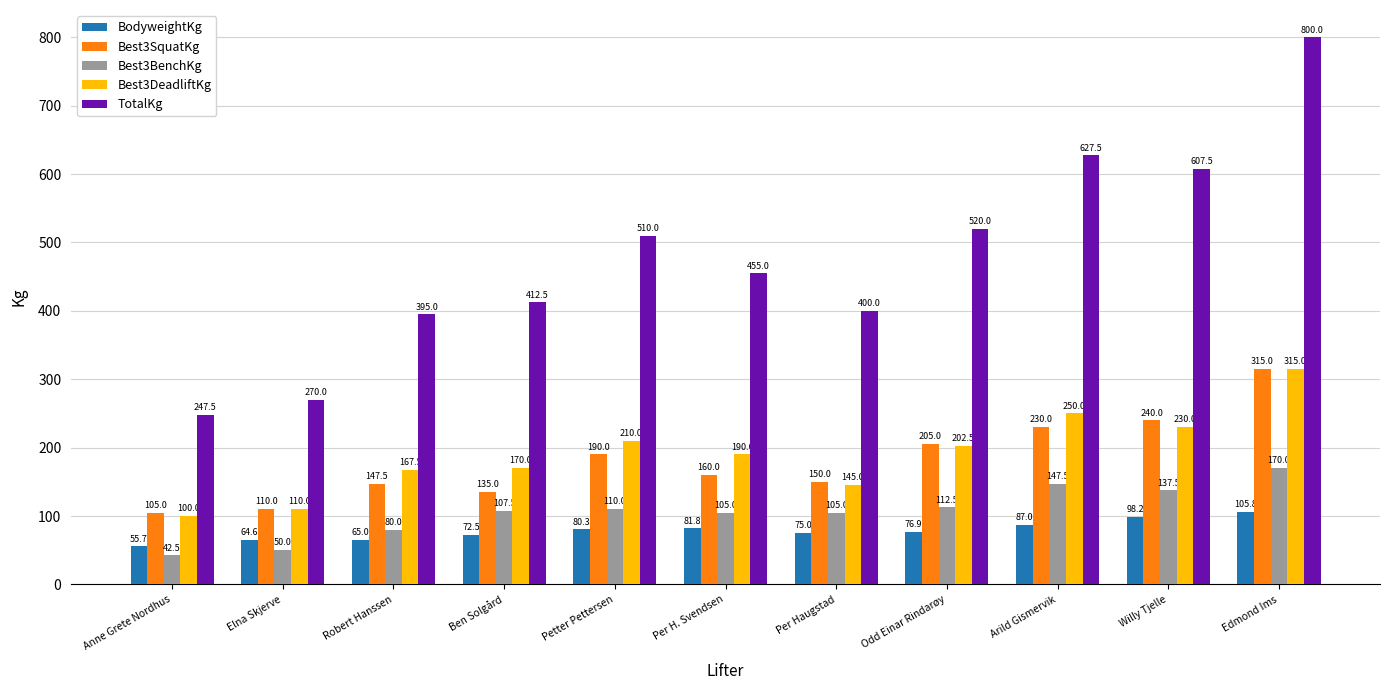

True or false: Best3DeadliftKg has a value of 112.7 at Ben Solgård.

False